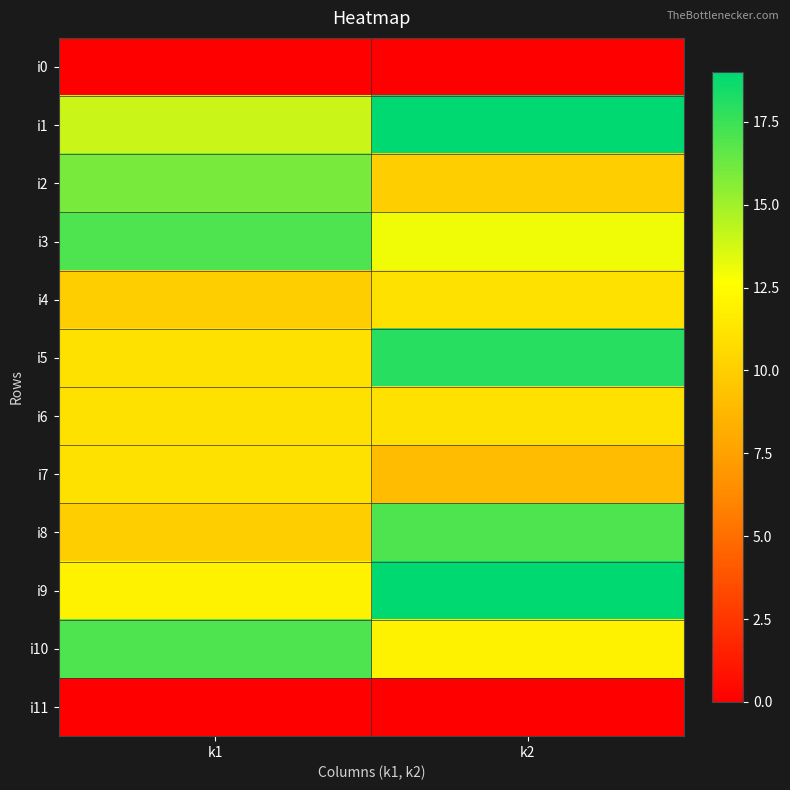

At which category is the sum across all series the highest?

k2